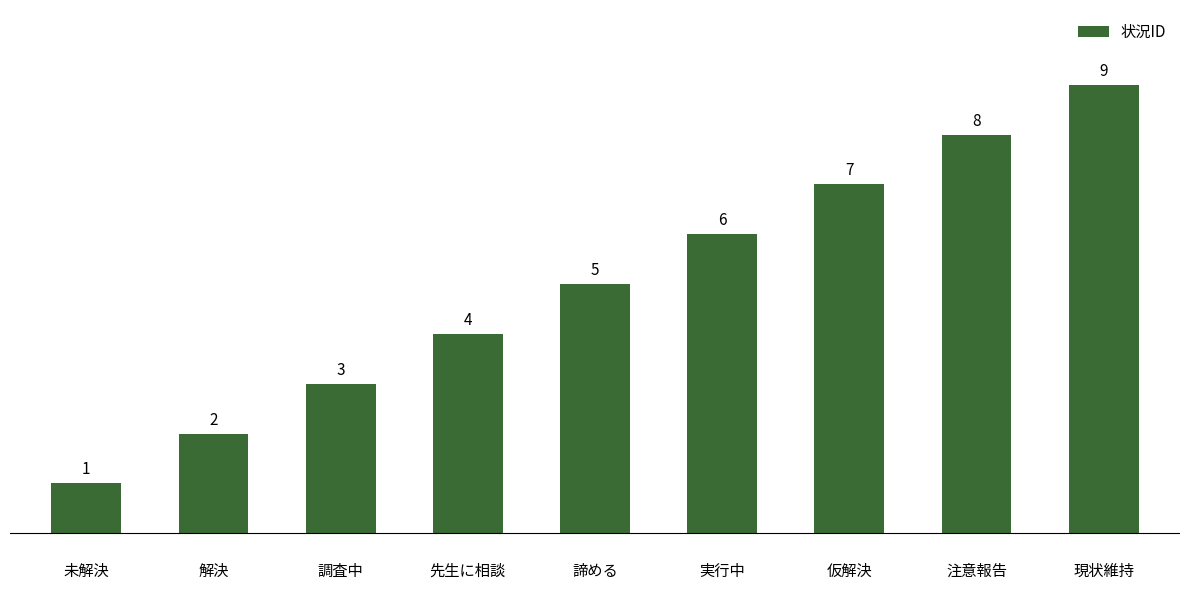

Reading right to left, list all the values displayed in this chart.

9	8	7	6	5	4	3	2	1